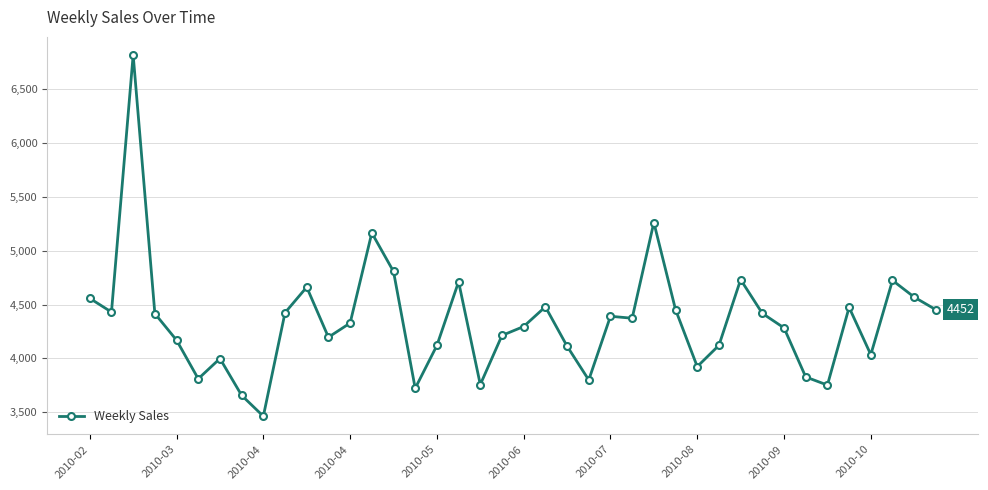

What is the minimum value shown in the chart?

3463.5